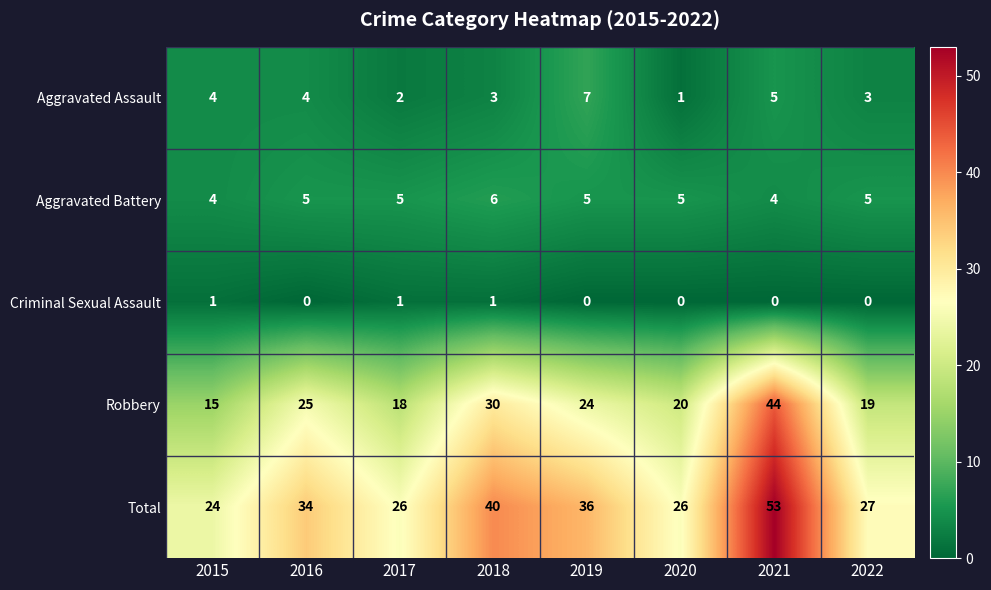

Rank the series by their maximum value, from lowest to highest.

Criminal Sexual Assault, Aggravated Battery, Aggravated Assault, Robbery, Total